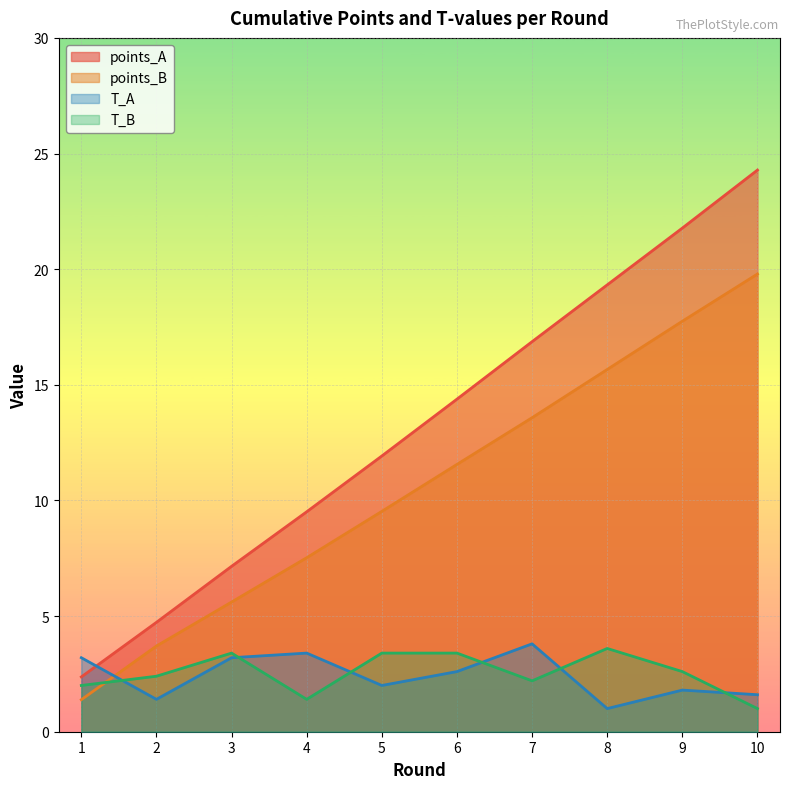

What value does the T_A series have at 6?

2.6